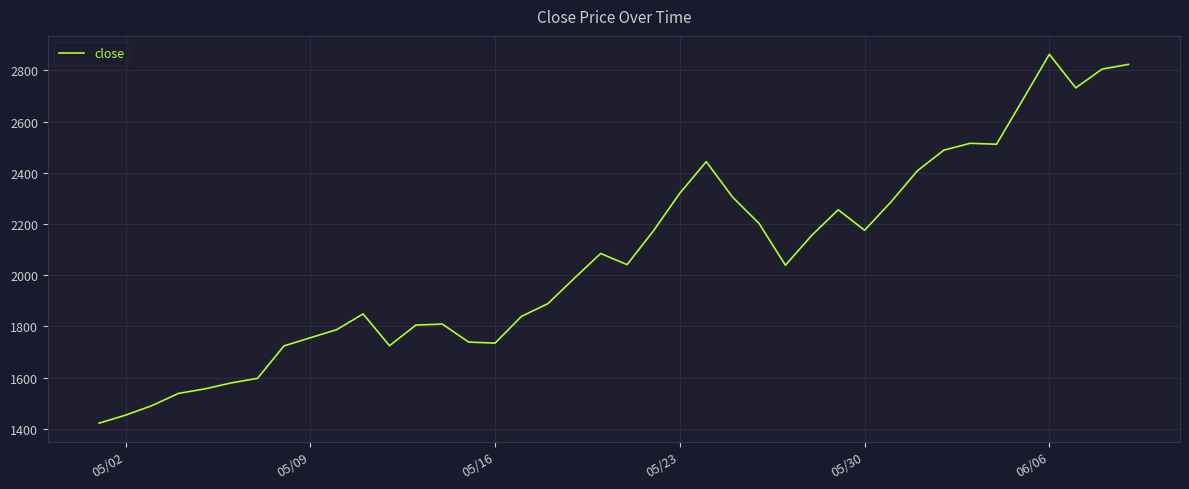

What is the maximum value shown in the chart?

2863.2